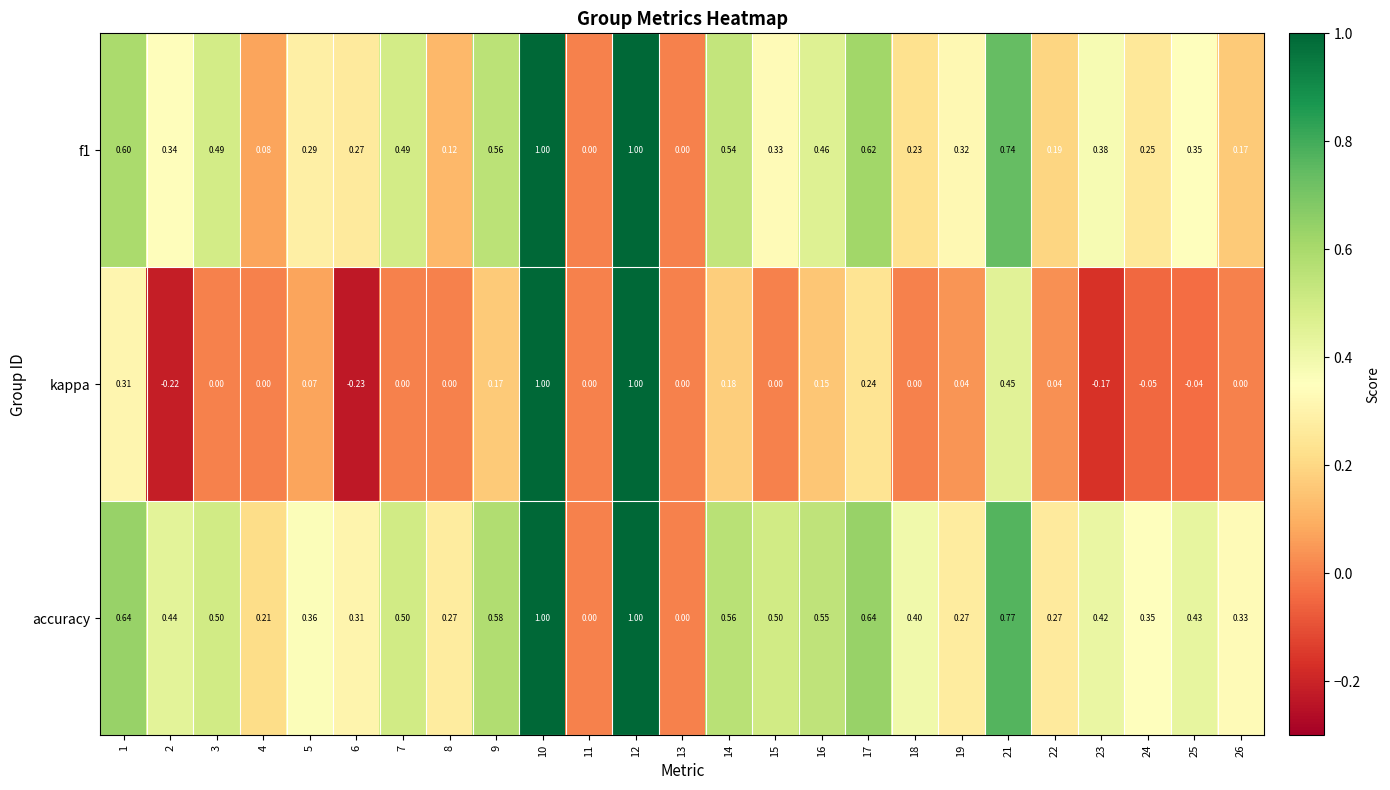

Between 15 and 21, which series saw the biggest shift?

kappa